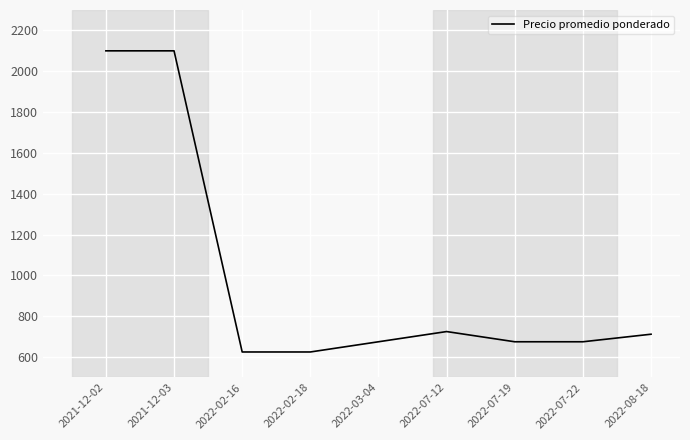

What is the average value?

990